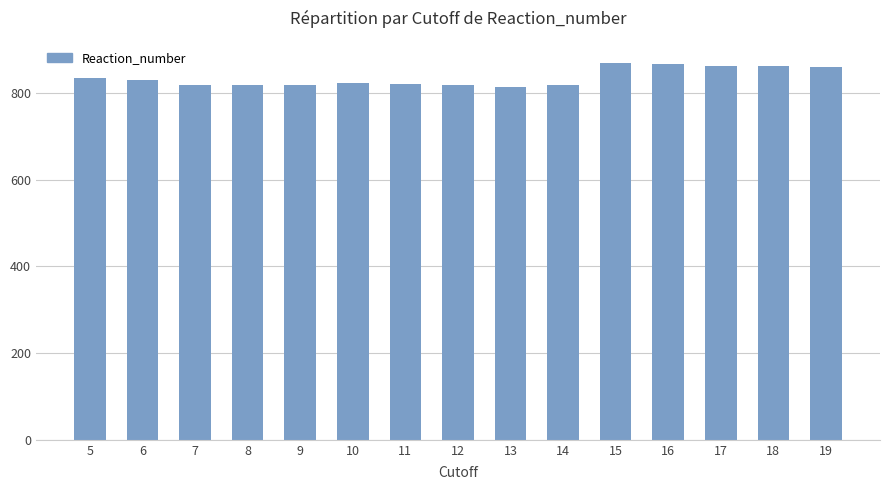

How many series are shown in this chart?

1